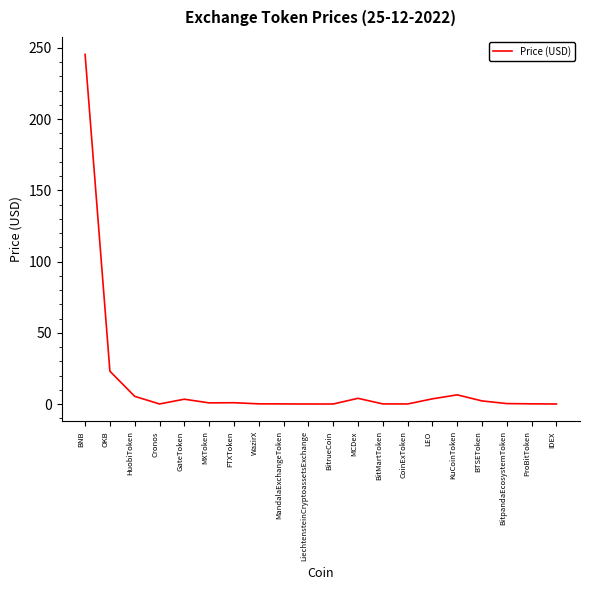

What is the maximum value shown in the chart?

245.4